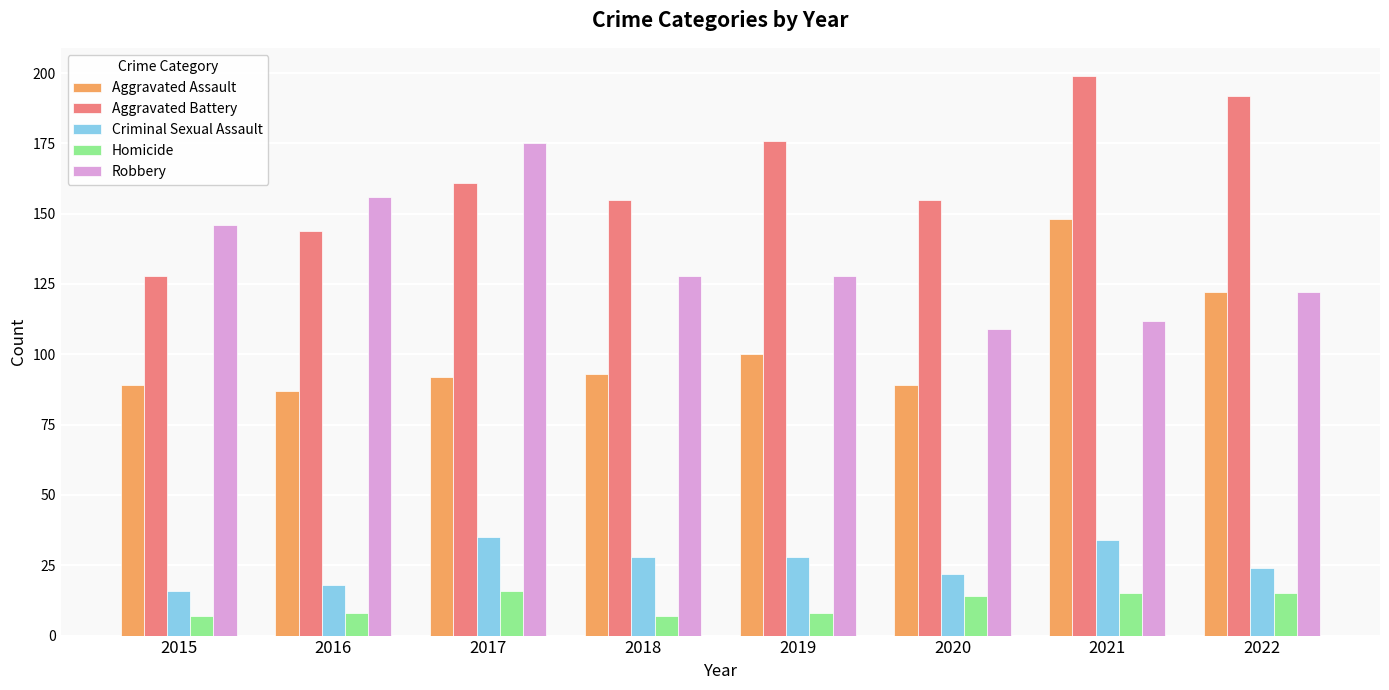

At which category is the sum across all series the highest?

2021